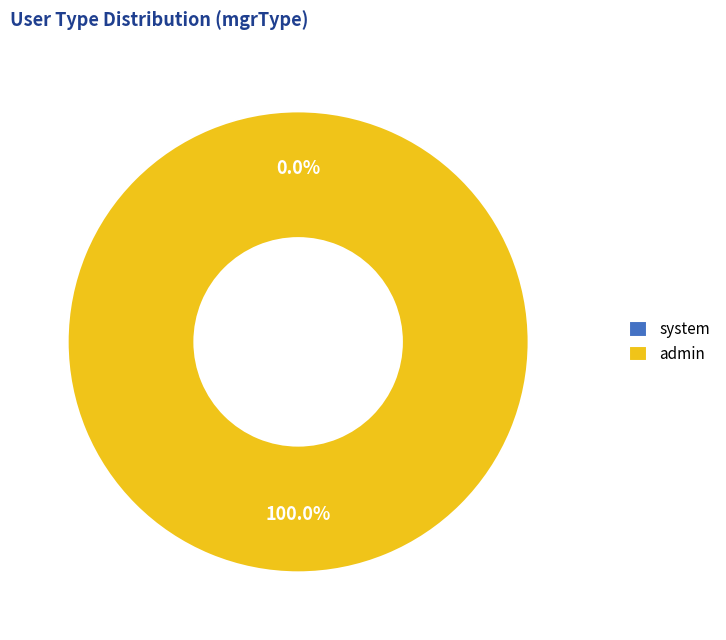

What is the largest slice in the pie chart?

admin